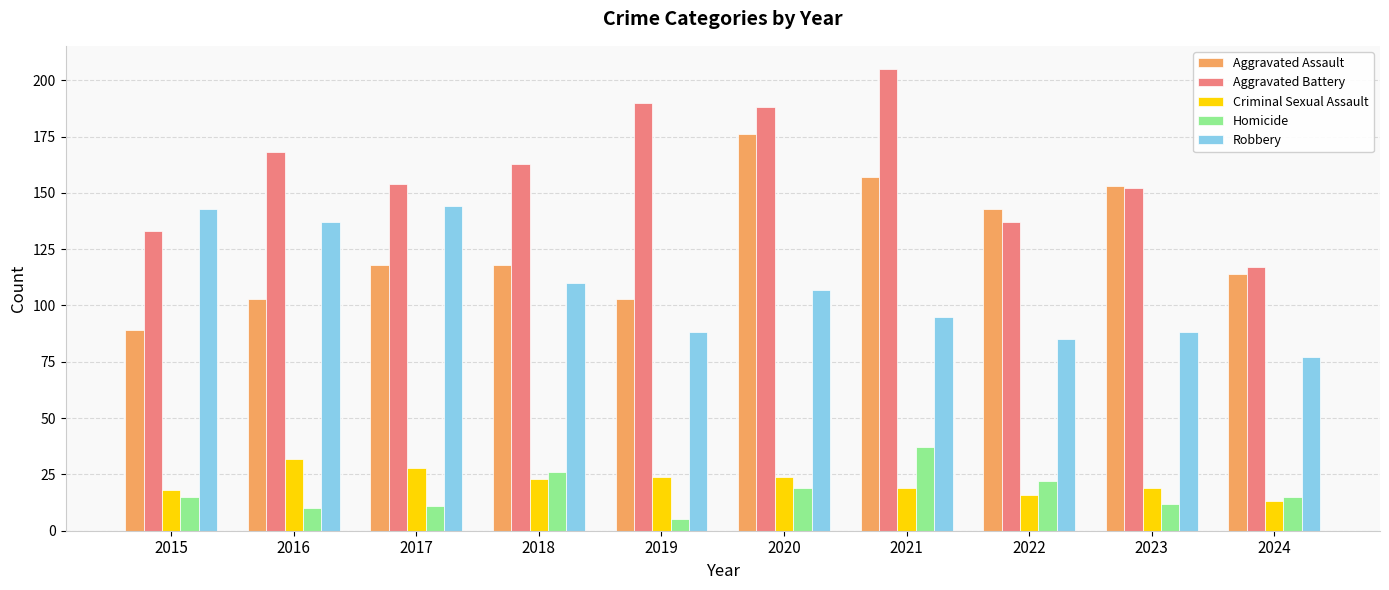

What is the value of the Criminal Sexual Assault bar at the 6th from the left?

24